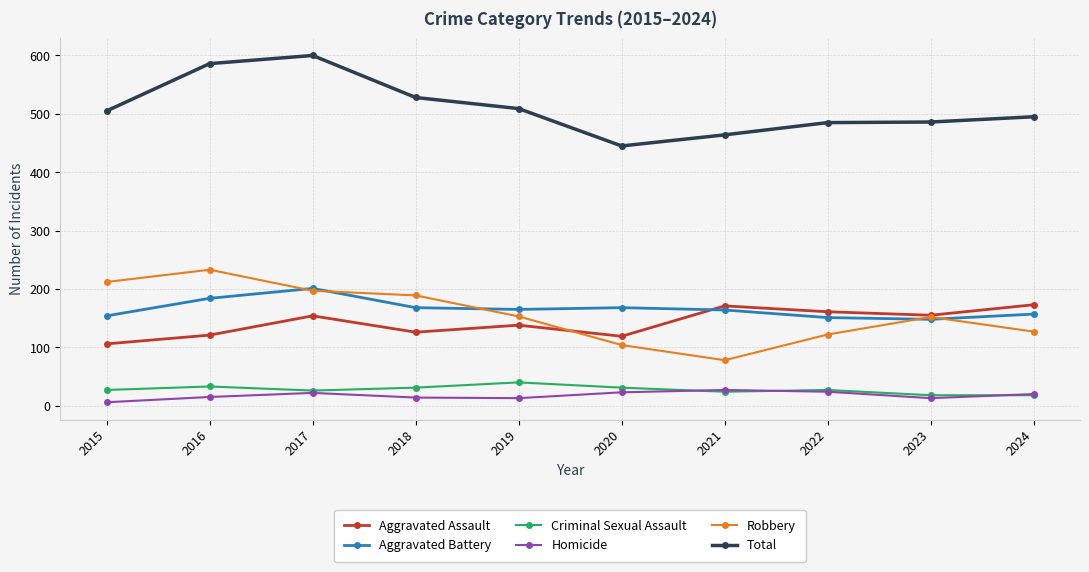

Is the value of Total at 2023 greater than the value of Aggravated Battery at 2023?

Yes